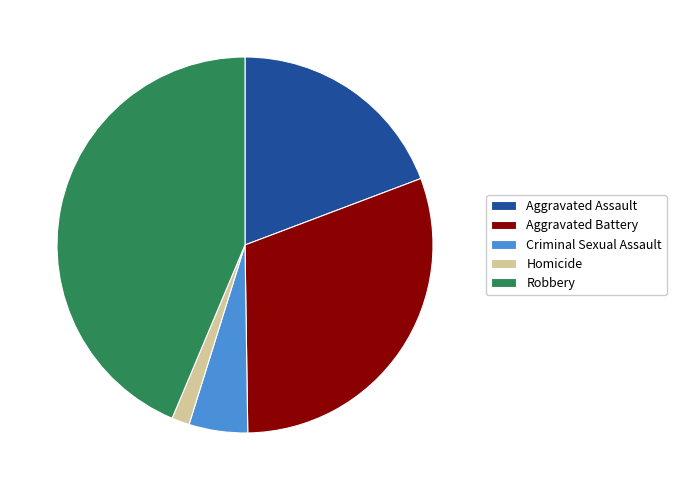

How many segments does this pie chart have?

5